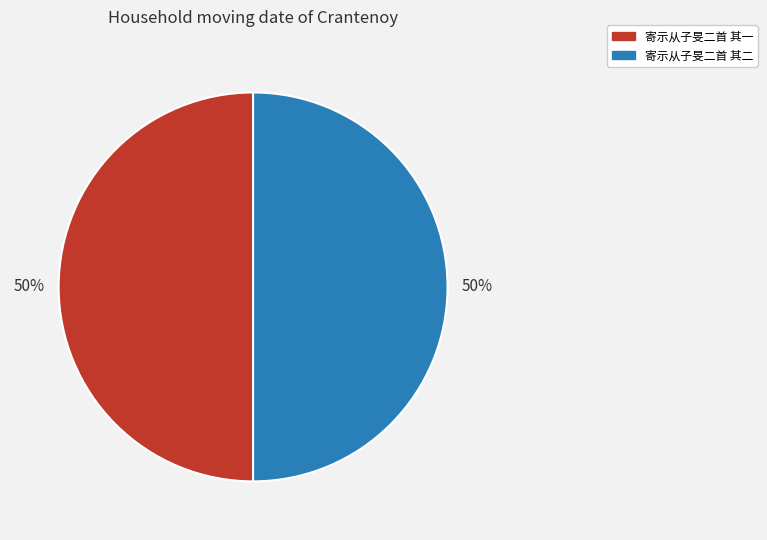

How many slices are in this pie chart?

2